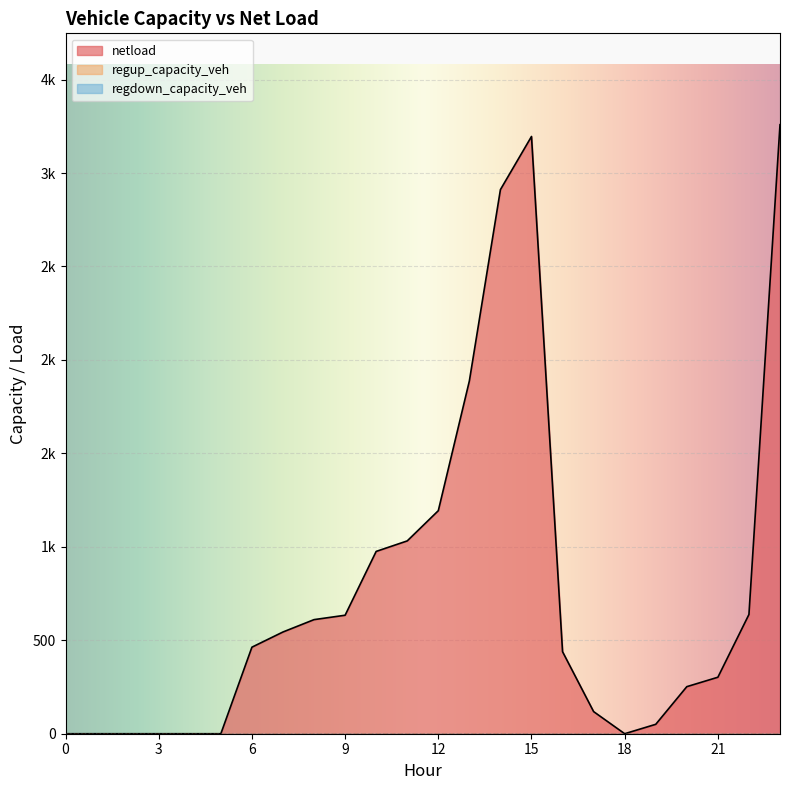

How many values in netload are above zero?

17